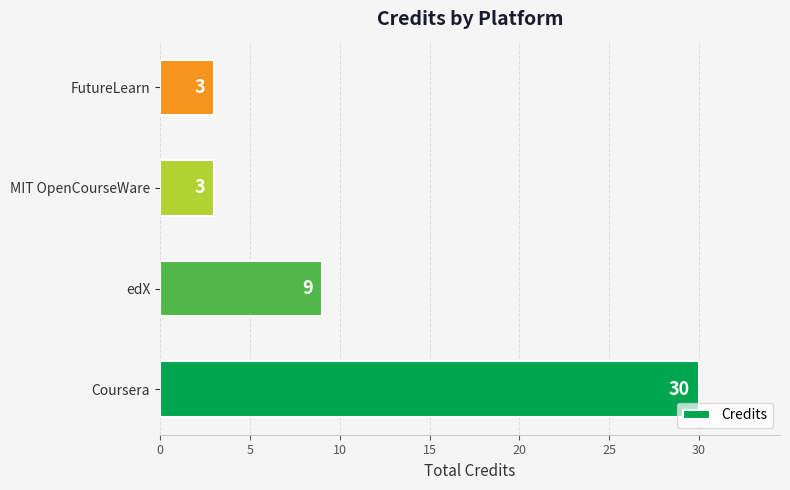

Is it true that the value at Coursera is 30?

True